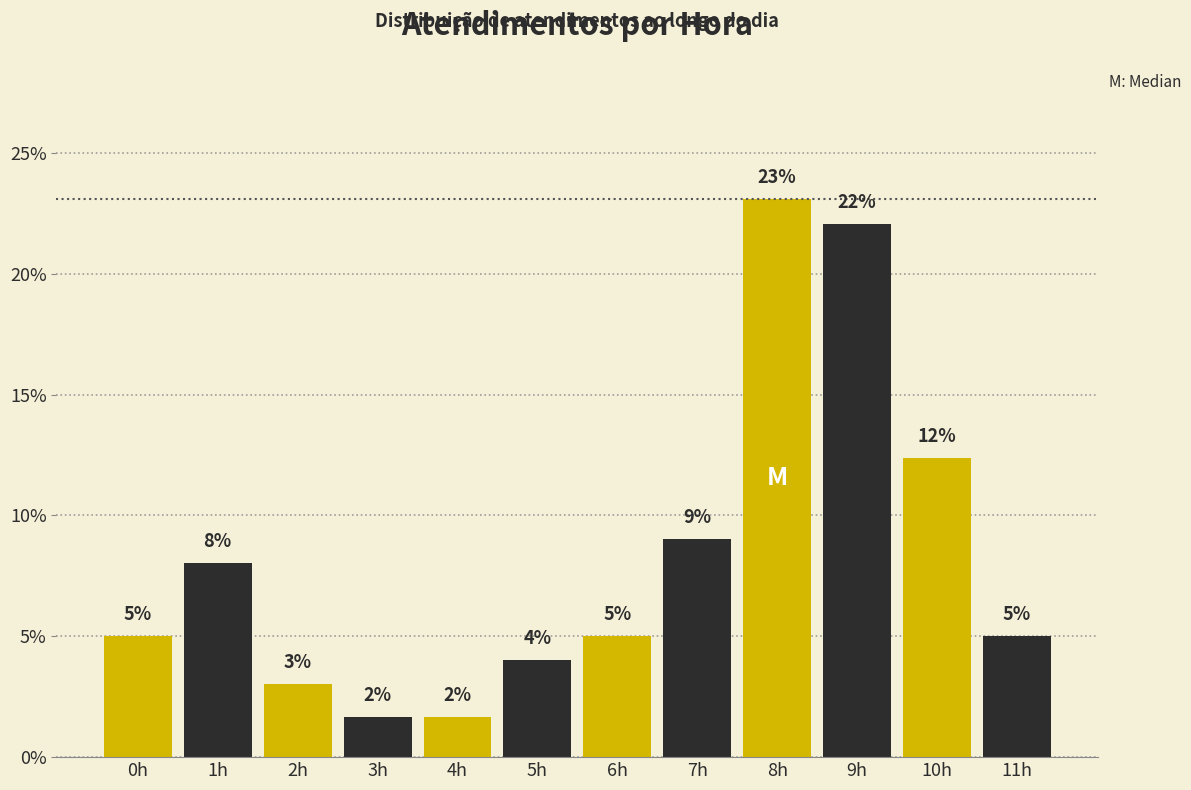

At which category does the chart reach its peak across all series?

8h